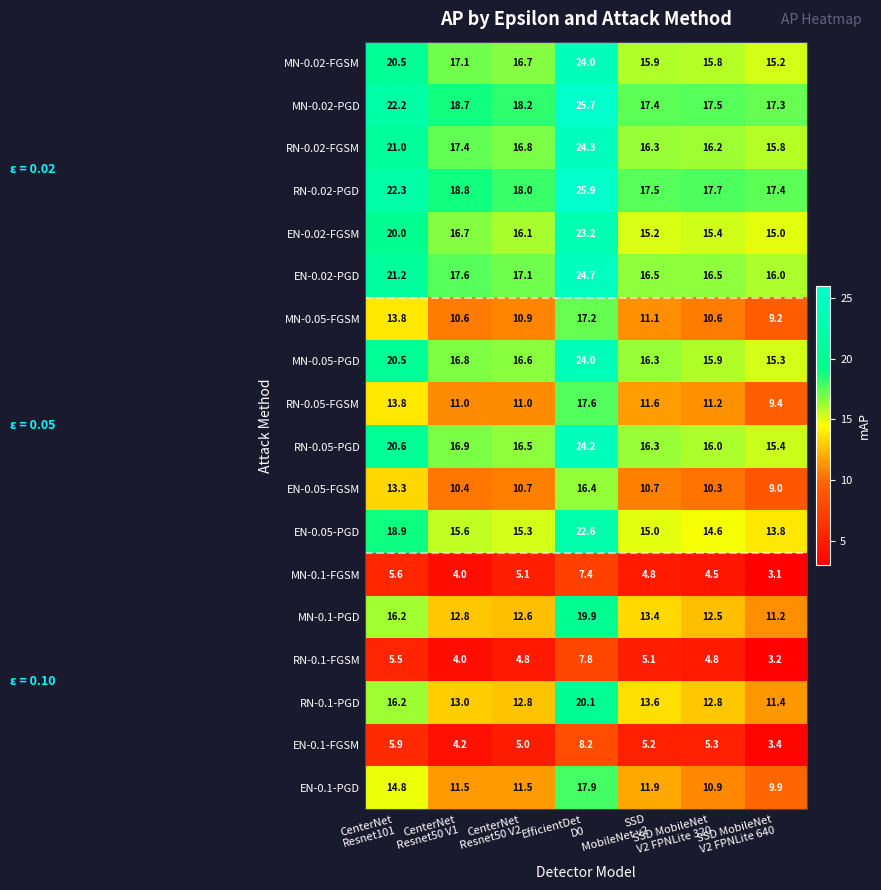

What is the difference between the second highest and minimum values in the EN-0.1-PGD series?

4.9